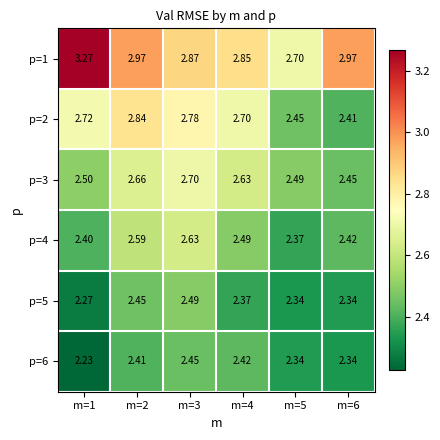

How many distinct data groups are displayed?

6